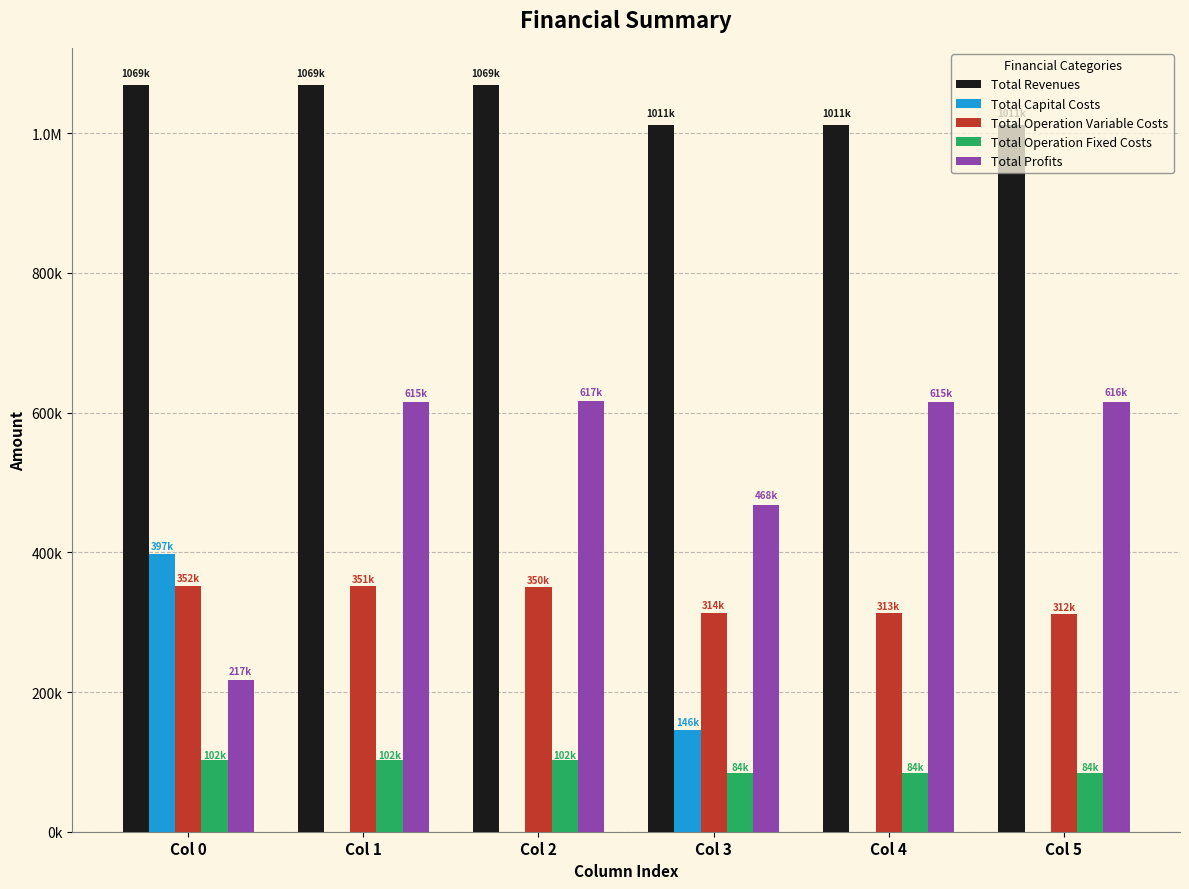

Does the chart contain stacked bars?

No